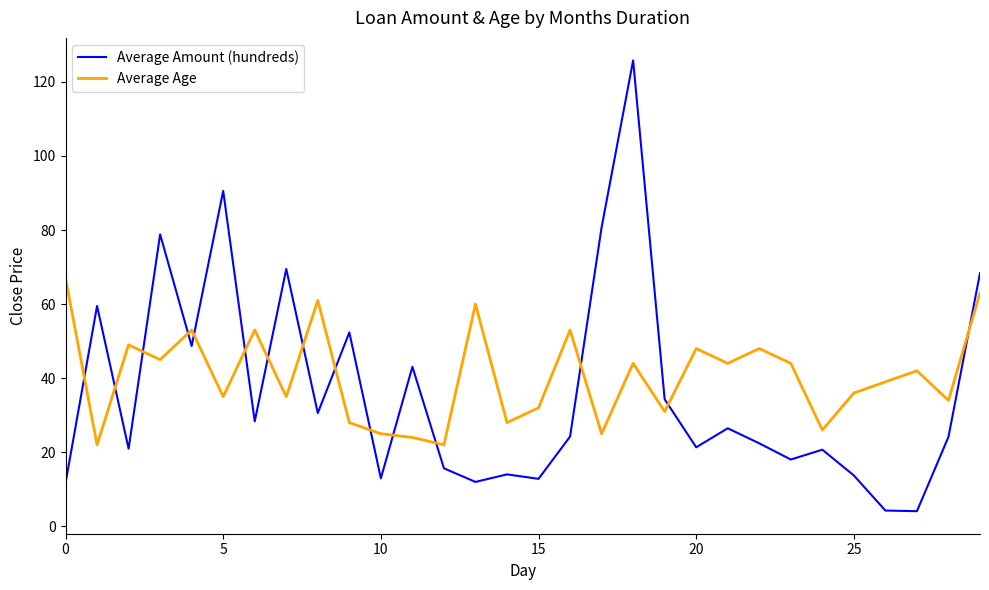

What is the lowest value of the Average Amount (hundreds) series?

4.1